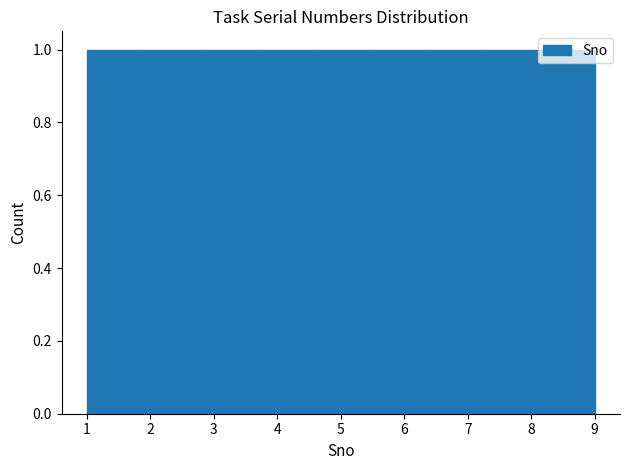

Reading left to right, transcribe this chart: for each bar, give the range it covers on the x-axis and its height. Neither the bar edges nor the heights are printed on the chart, so give them approximately, as read against the axes.

1.0 to 1.9: 1
1.9 to 2.8: 1
2.8 to 3.7: 1
3.7 to 4.6: 1
4.6 to 5.4: 1
5.4 to 6.3: 1
6.3 to 7.2: 1
7.2 to 8.1: 1
8.1 to 9.0: 1